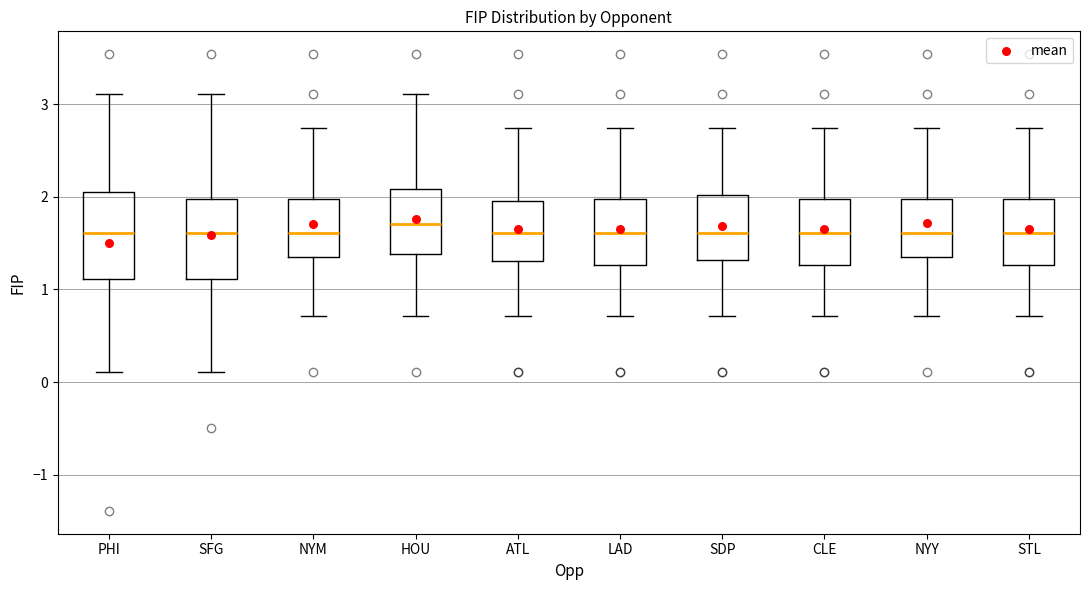

Reading left to right, read every box against the y-axis: the position of its median line, the range the box covers, and the ends of its whiskers. The values are not printed on the chart, so give them approximately, as read against the axis.

PHI: median 1.6, box 1.1 to 2.1, whiskers 0.1 to 3.1
SFG: median 1.6, box 1.1 to 2.0, whiskers 0.1 to 3.1
NYM: median 1.6, box 1.3 to 2.0, whiskers 0.7 to 2.7
HOU: median 1.7, box 1.4 to 2.1, whiskers 0.7 to 3.1
ATL: median 1.6, box 1.3 to 2.0, whiskers 0.7 to 2.7
LAD: median 1.6, box 1.3 to 2.0, whiskers 0.7 to 2.7
SDP: median 1.6, box 1.3 to 2.0, whiskers 0.7 to 2.7
CLE: median 1.6, box 1.3 to 2.0, whiskers 0.7 to 2.7
NYY: median 1.6, box 1.3 to 2.0, whiskers 0.7 to 2.7
STL: median 1.6, box 1.3 to 2.0, whiskers 0.7 to 2.7